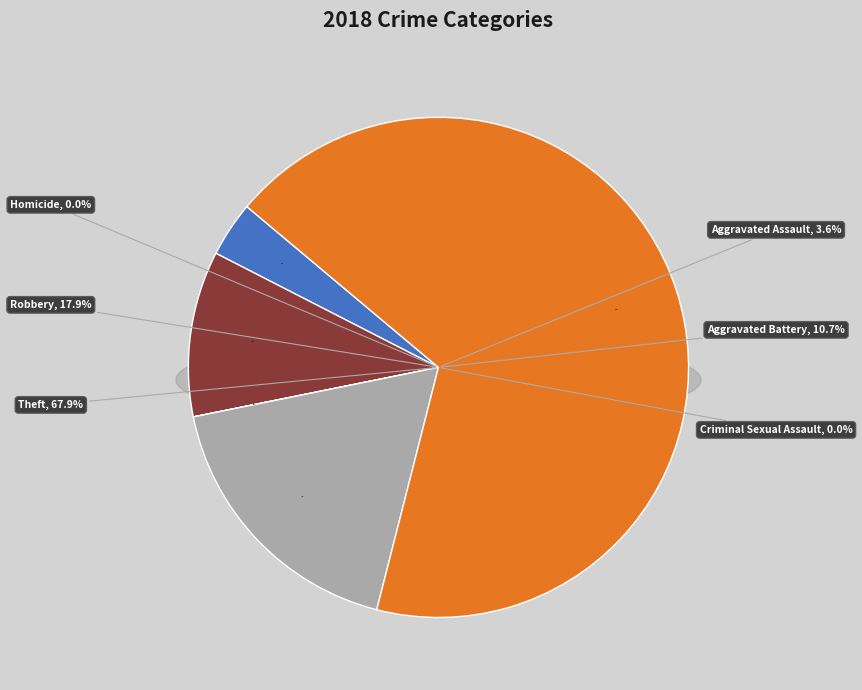

Is Criminal Sexual Assault the majority of the pie?

No